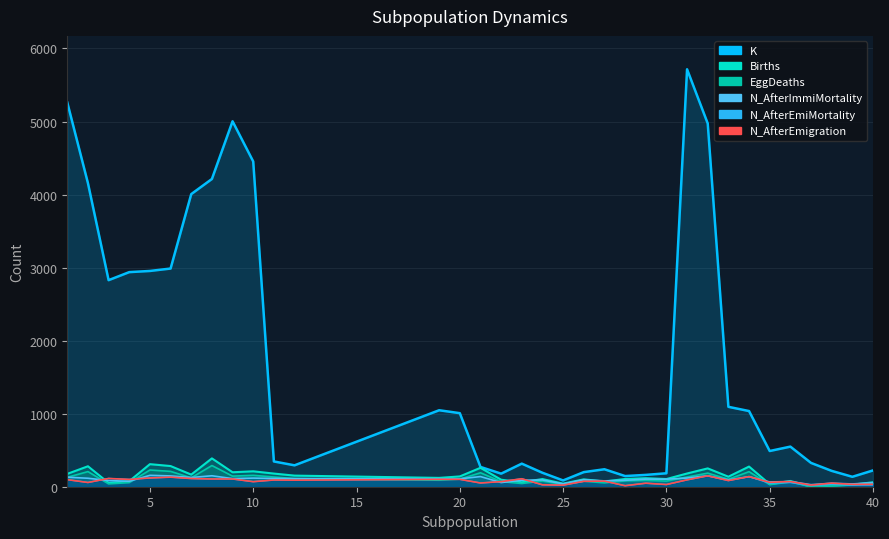

How many times do N_AfterImmiMortality and N_AfterEmiMortality cross each other?

4